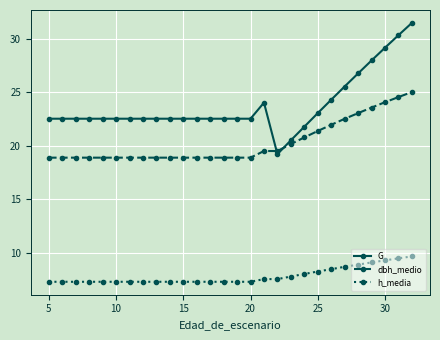

Which series has the largest total across all categories?

G